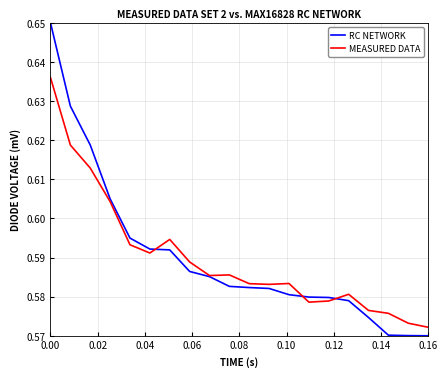

Which series has the widest spread of values?

RC NETWORK